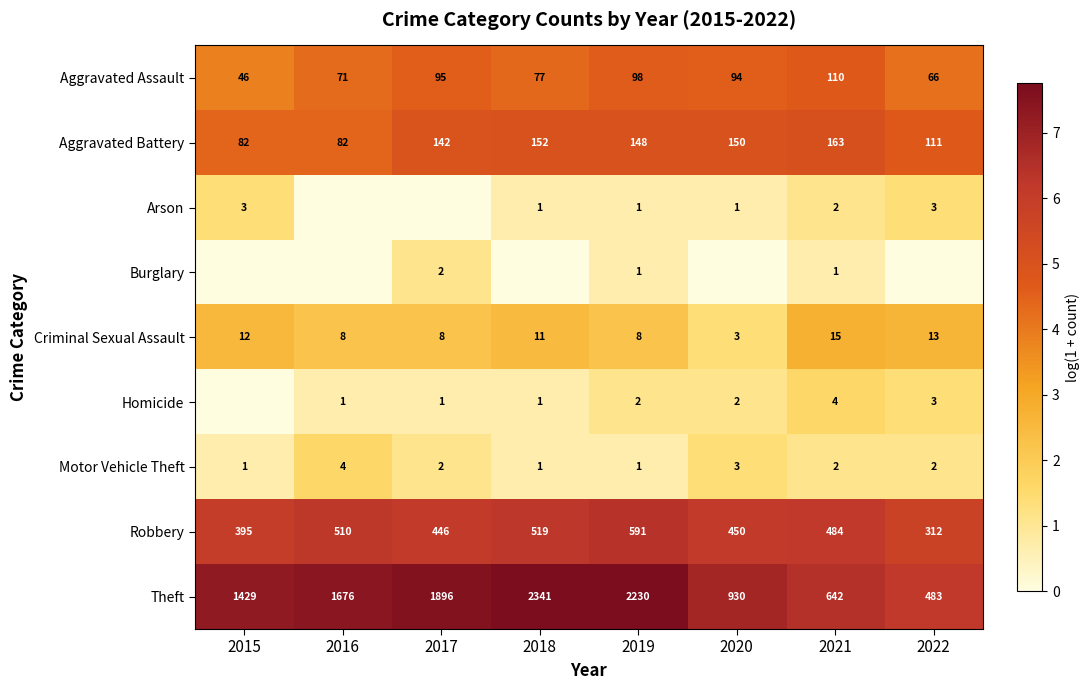

What is the sum of the Motor Vehicle Theft values at 2016 and 2021?

6